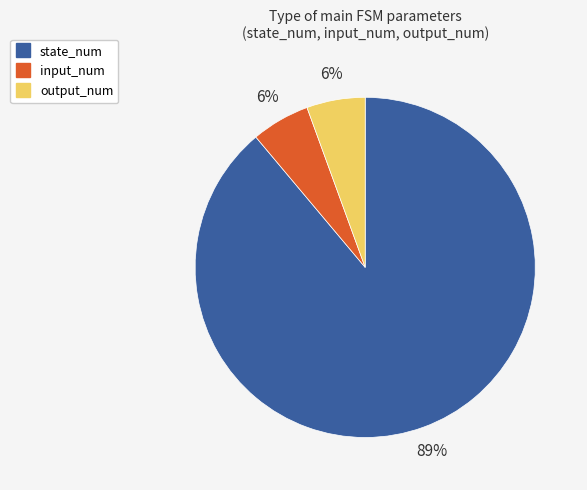

To the nearest percent, what is the average slice percentage?

33%